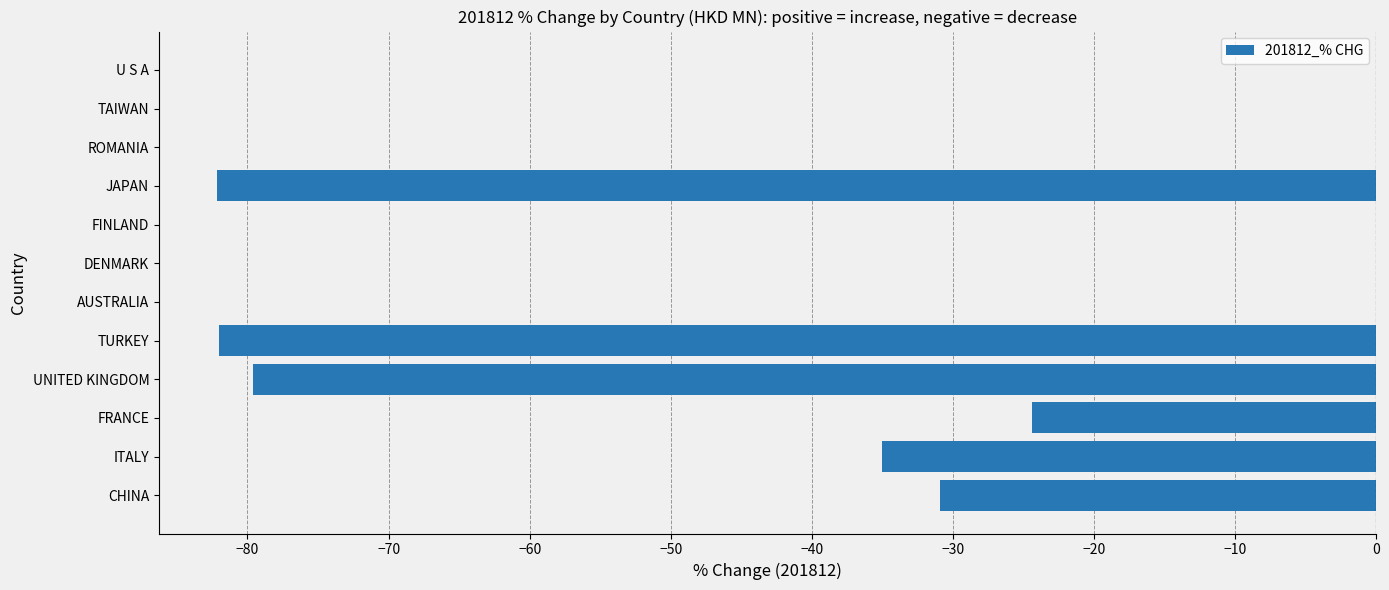

Count the number of categories in the chart.

12